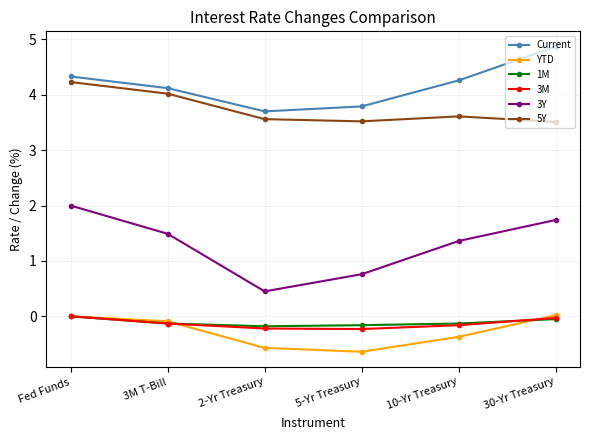

True or false: 3M and Current intersect in this chart.

False